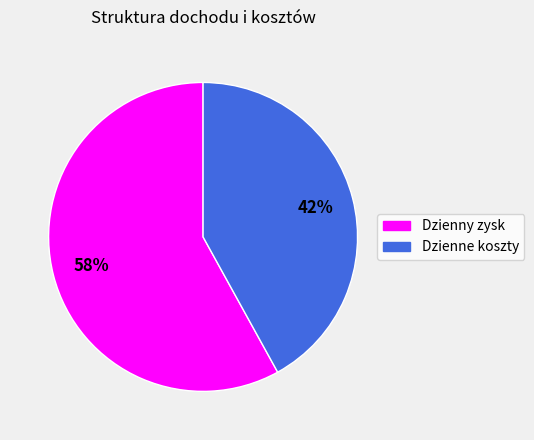

What is the ratio of the value at Dzienny zysk to the value at Dzienne koszty?

1.4